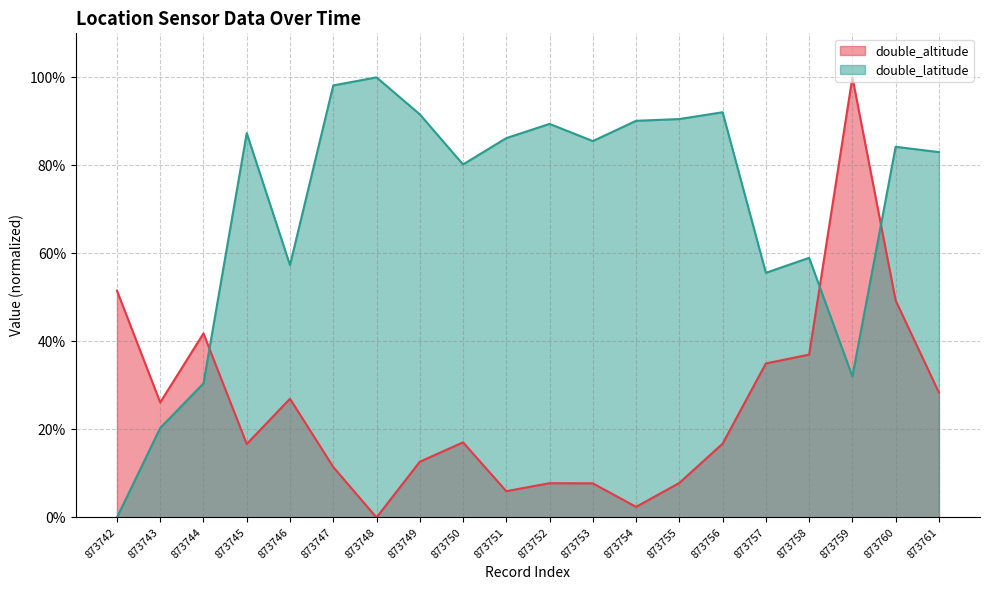

True or false: double_latitude has more than 1 interior local peaks.

True